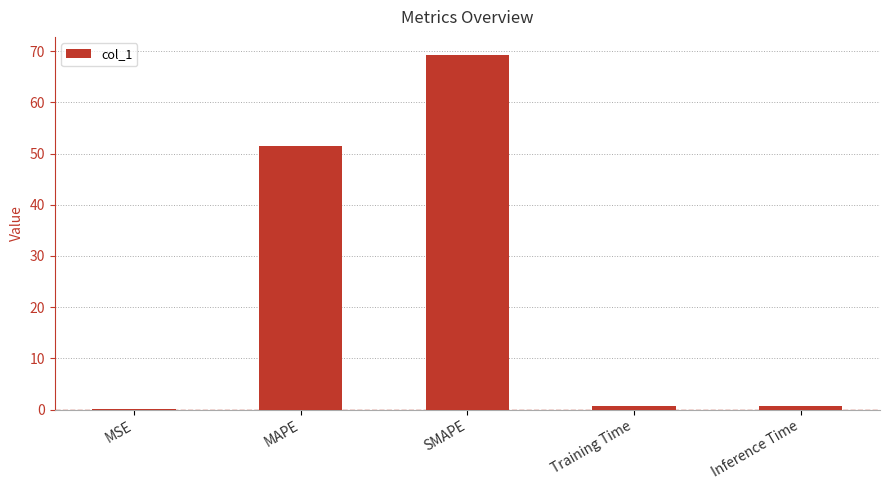

What is the change in value from MSE to MAPE?

+51.4